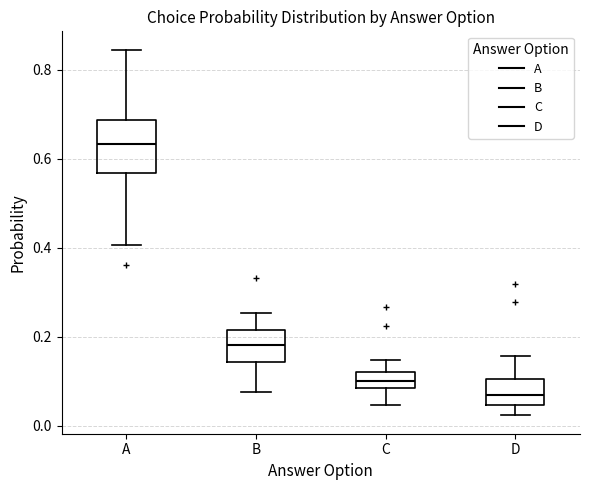

Reading left to right, transcribe this box plot: for each box, give where its median line is, the range the box spans, and where its two whiskers end, as read against the y-axis. The values are not printed on the chart, so give them approximately, as read against the axis.

A: median 0.64, box 0.56 to 0.68, whiskers 0.40 to 0.84
B: median 0.18, box 0.14 to 0.22, whiskers 0.08 to 0.26
C: median 0.10, box 0.08 to 0.12, whiskers 0.04 to 0.14
D: median 0.06, box 0.04 to 0.10, whiskers 0.02 to 0.16